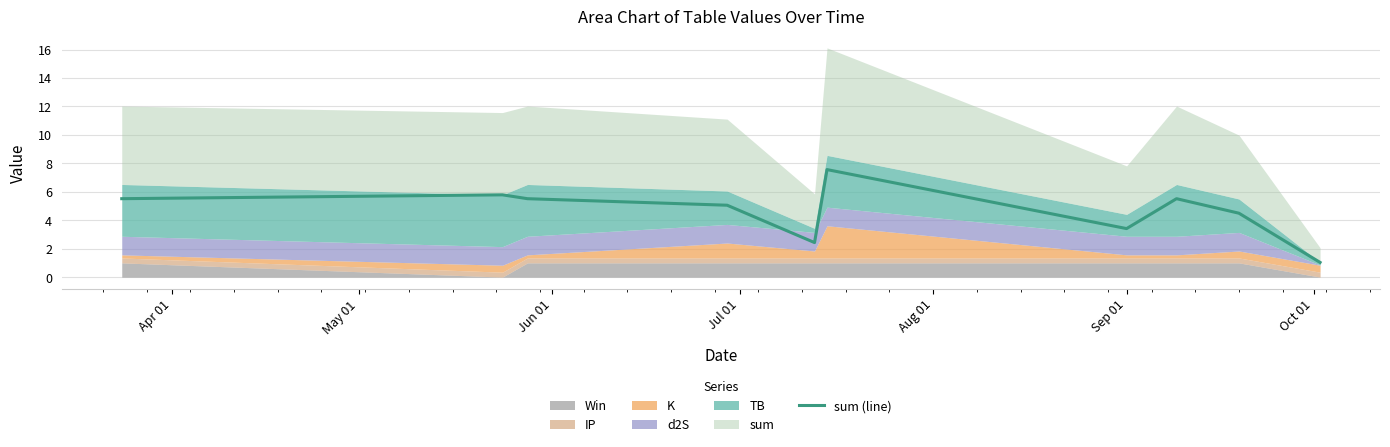

What is the lowest value of the sum (line) series?

1.0